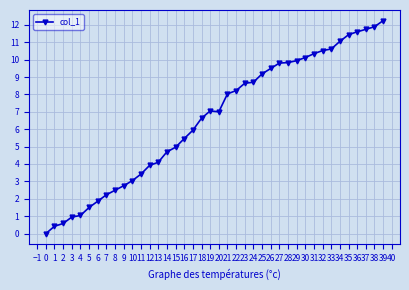

What is the greatest value displayed?

12.2